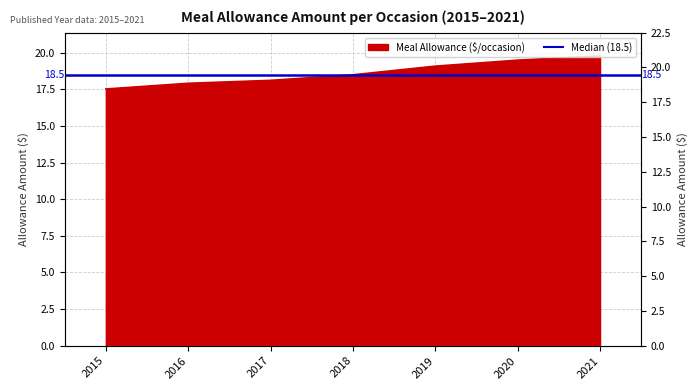

What is the change in value from 2018 to 2020?

+1.0